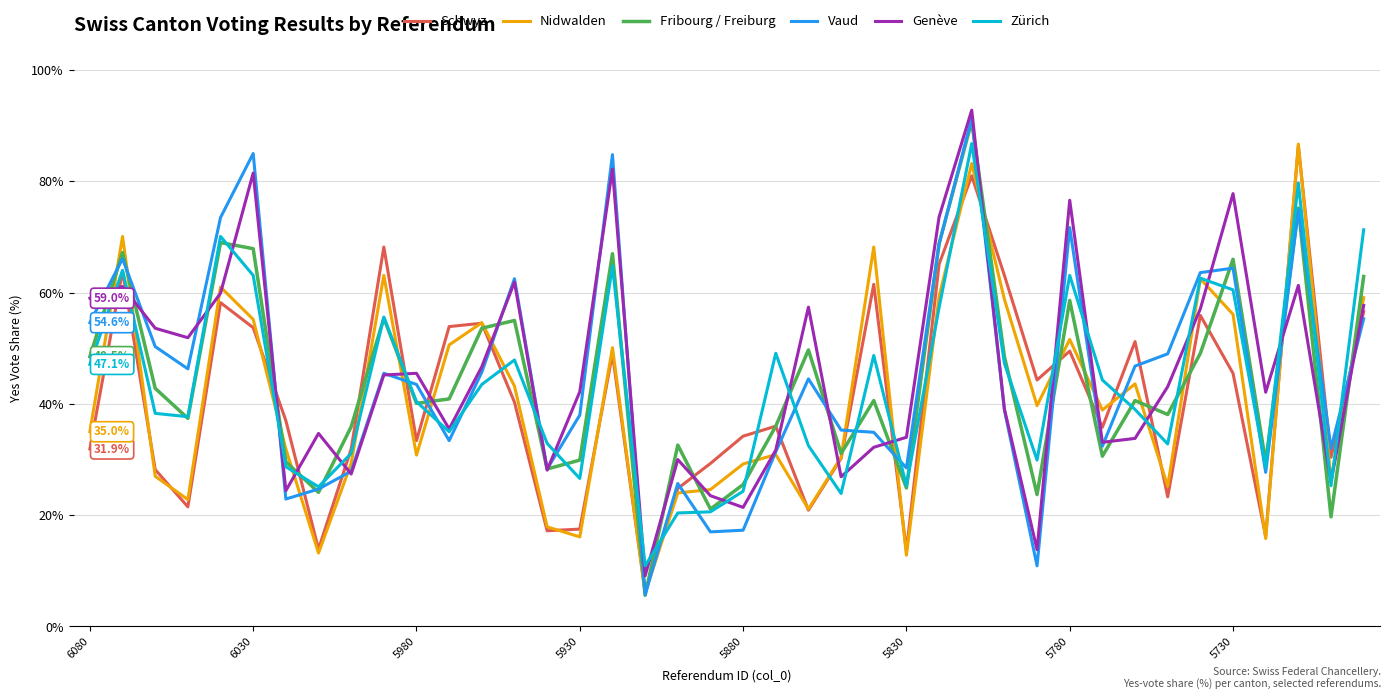

Which series has the largest range (max minus min)?

Vaud